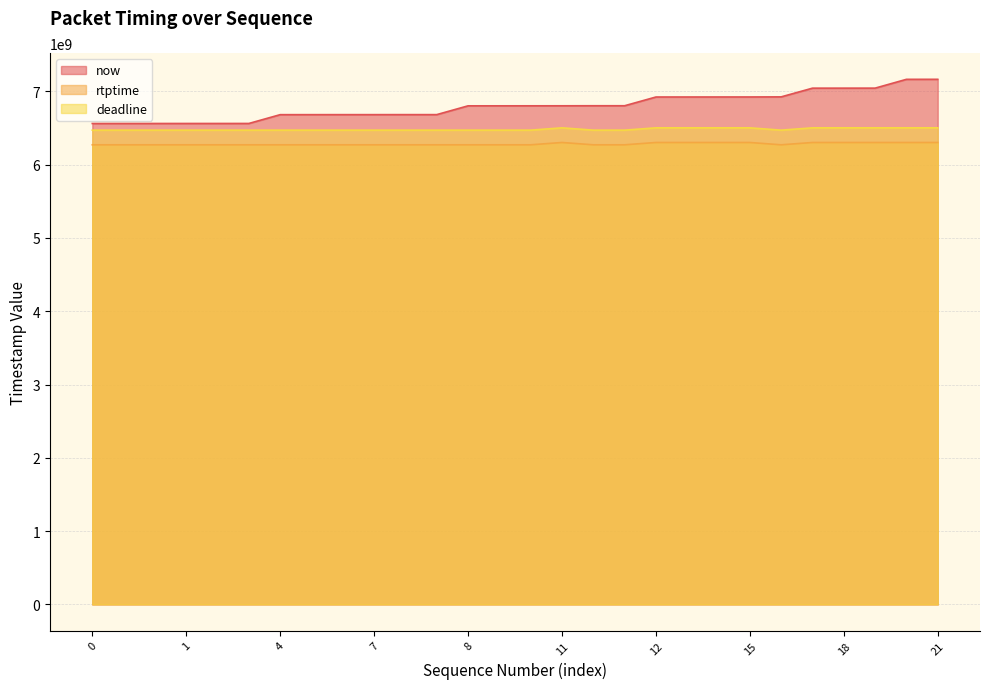

What is the total value across all series at 4?

19424605444